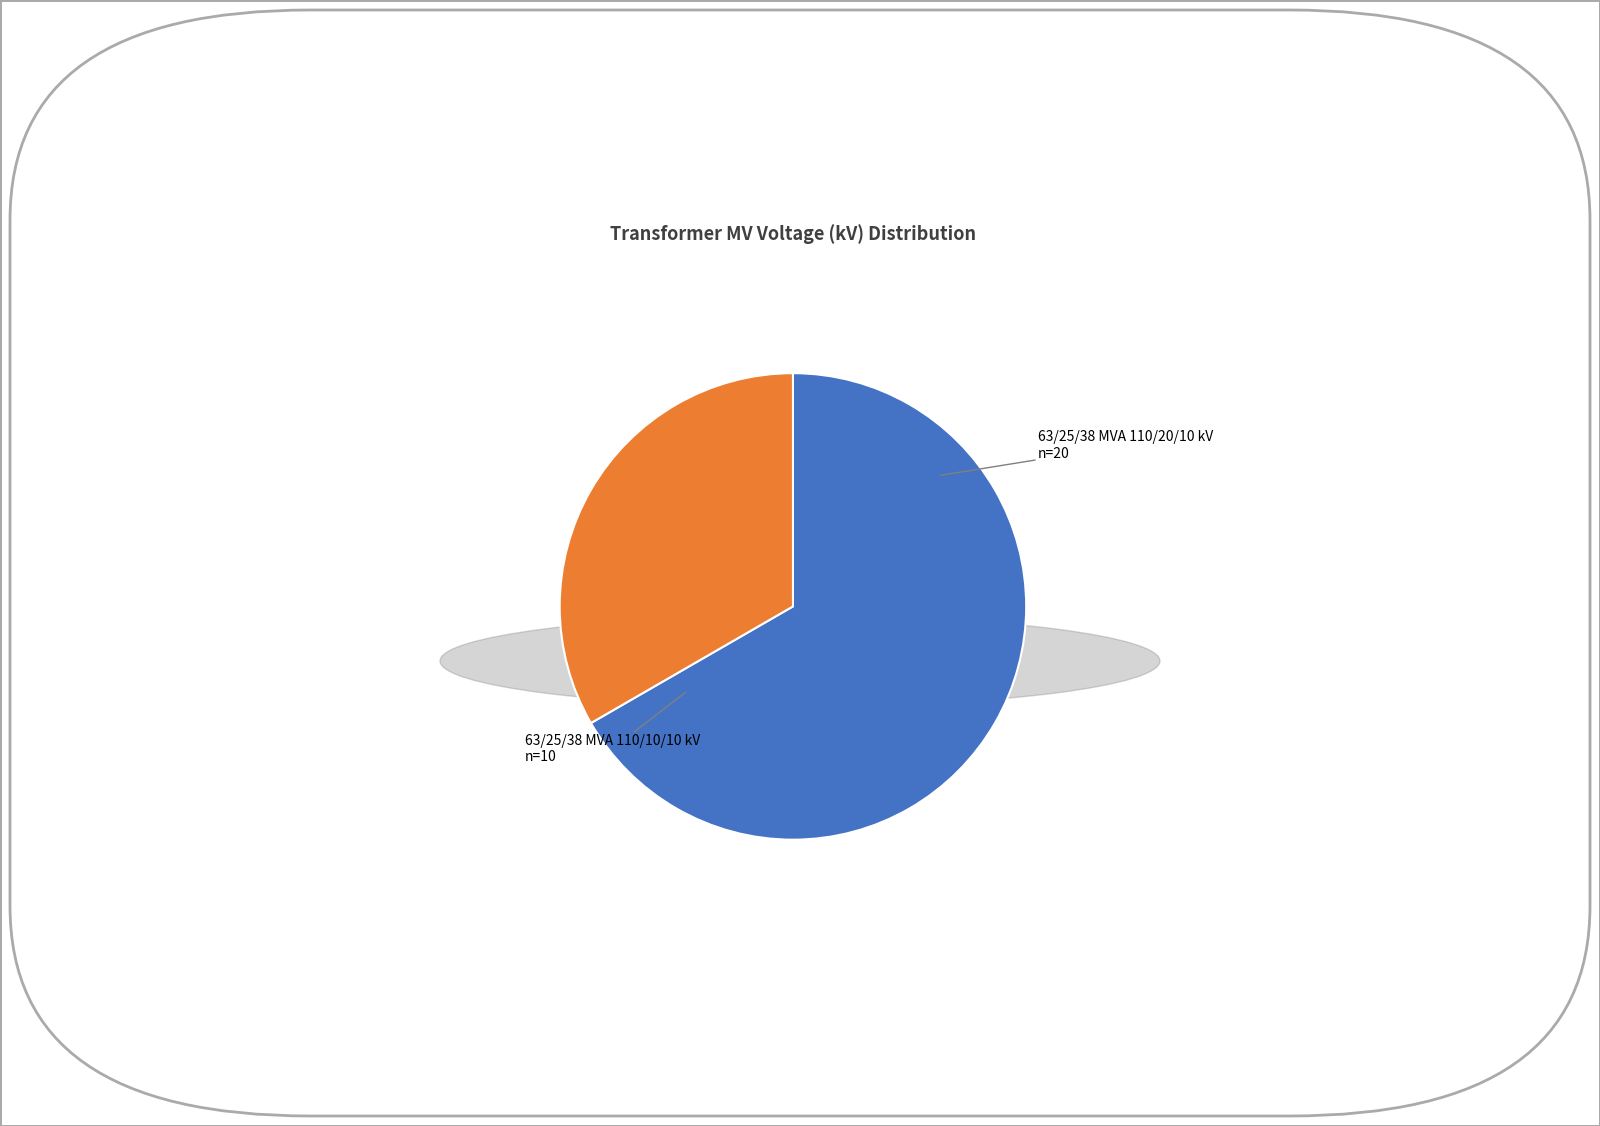

Is there a majority slice in this chart?

Yes